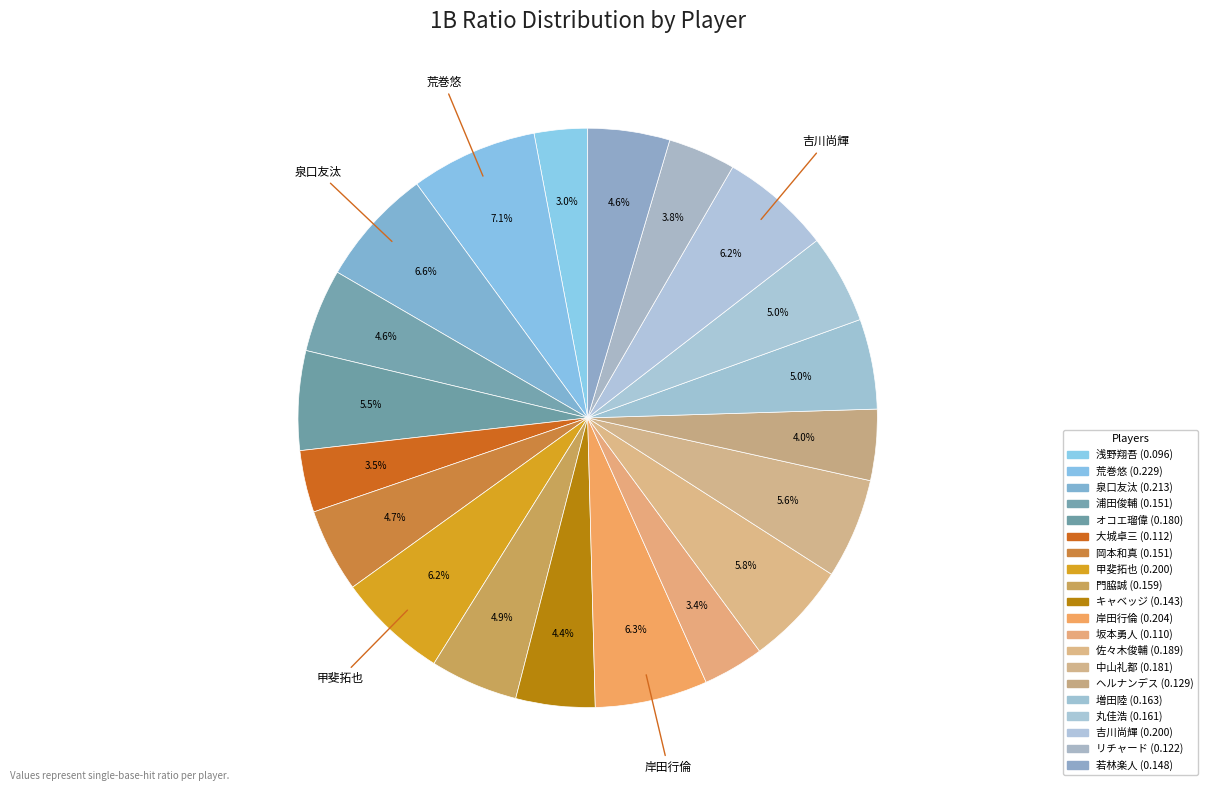

What portion of the pie excludes 佐々木俊輔?

94.2%